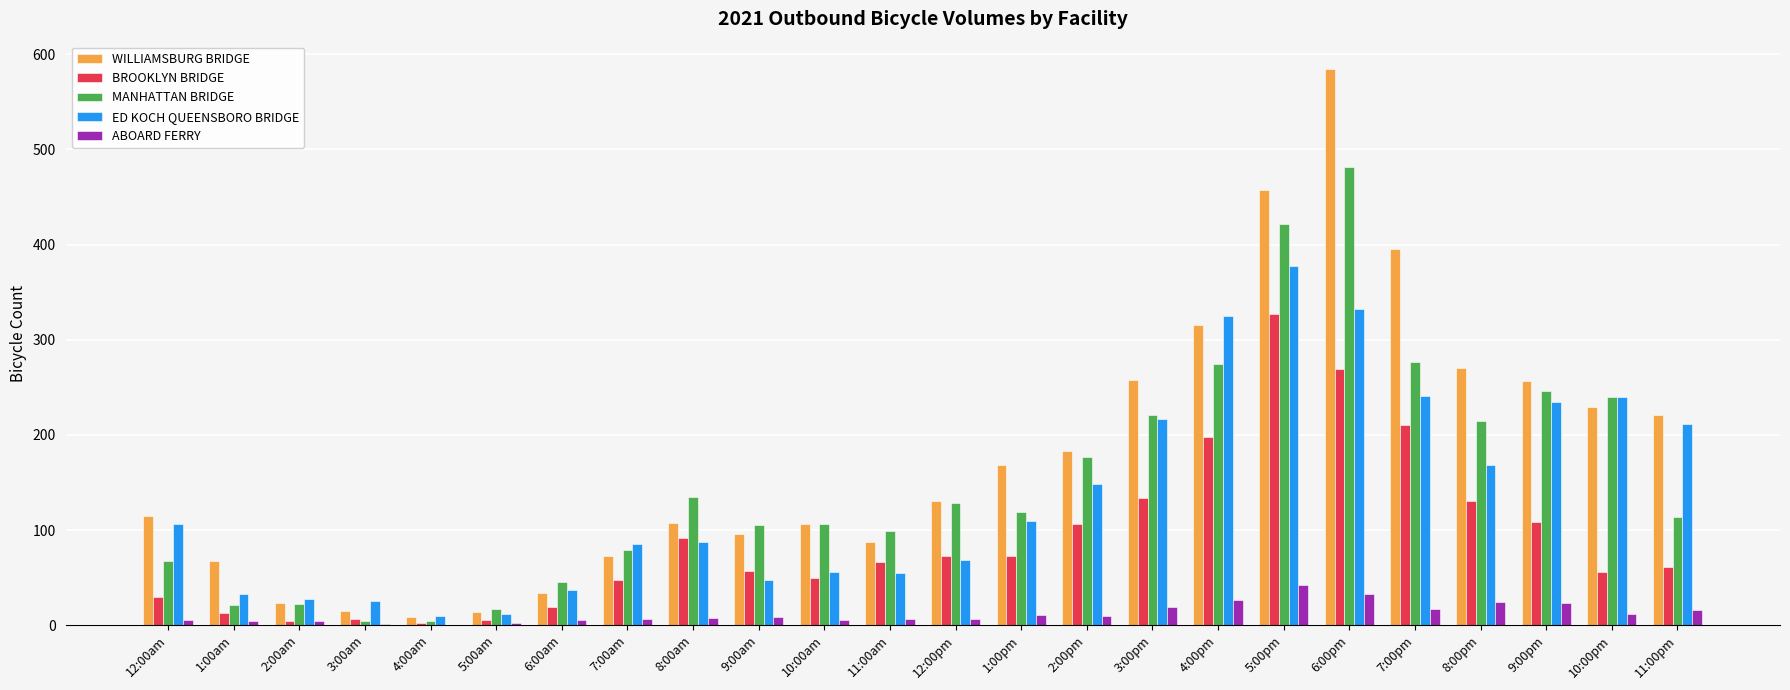

The value of MANHATTAN BRIDGE at 8:00am is 44. True or false?

False